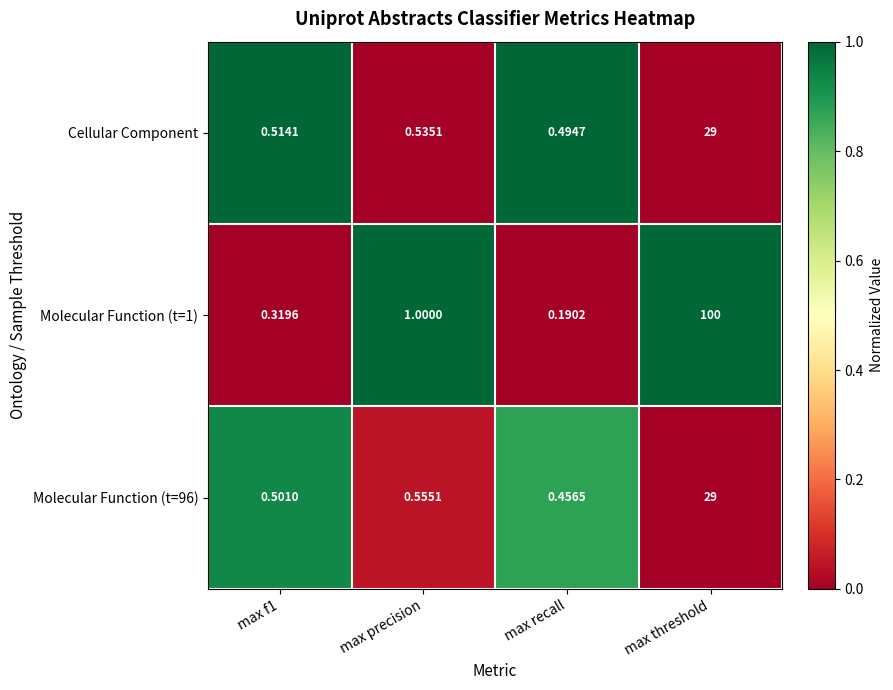

Where is Molecular Function (t=1) nearest to the value 50?

max precision